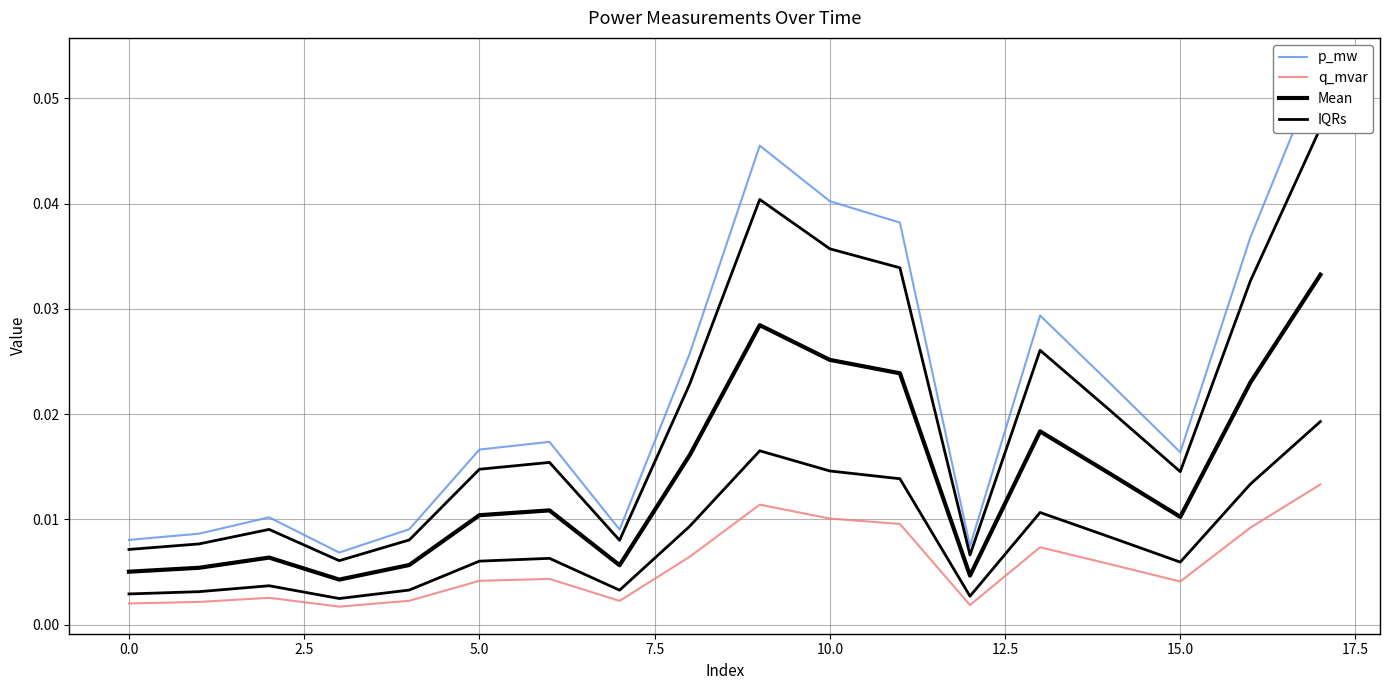

Which category has the highest value in the IQRs series?

17